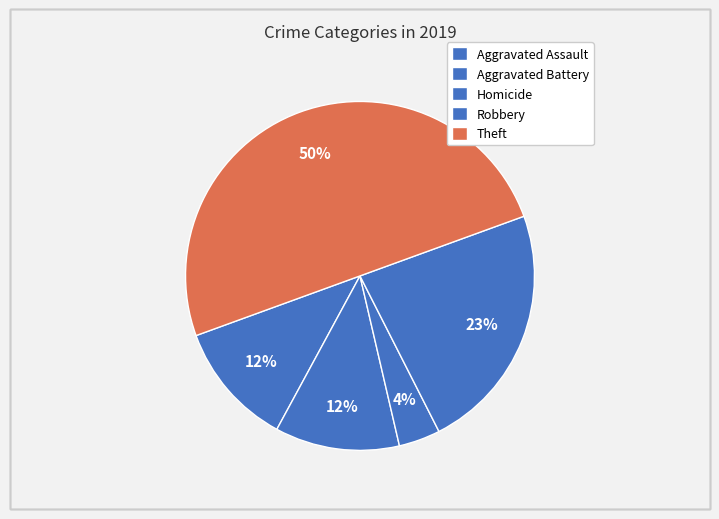

Count the number of slices in the pie.

5